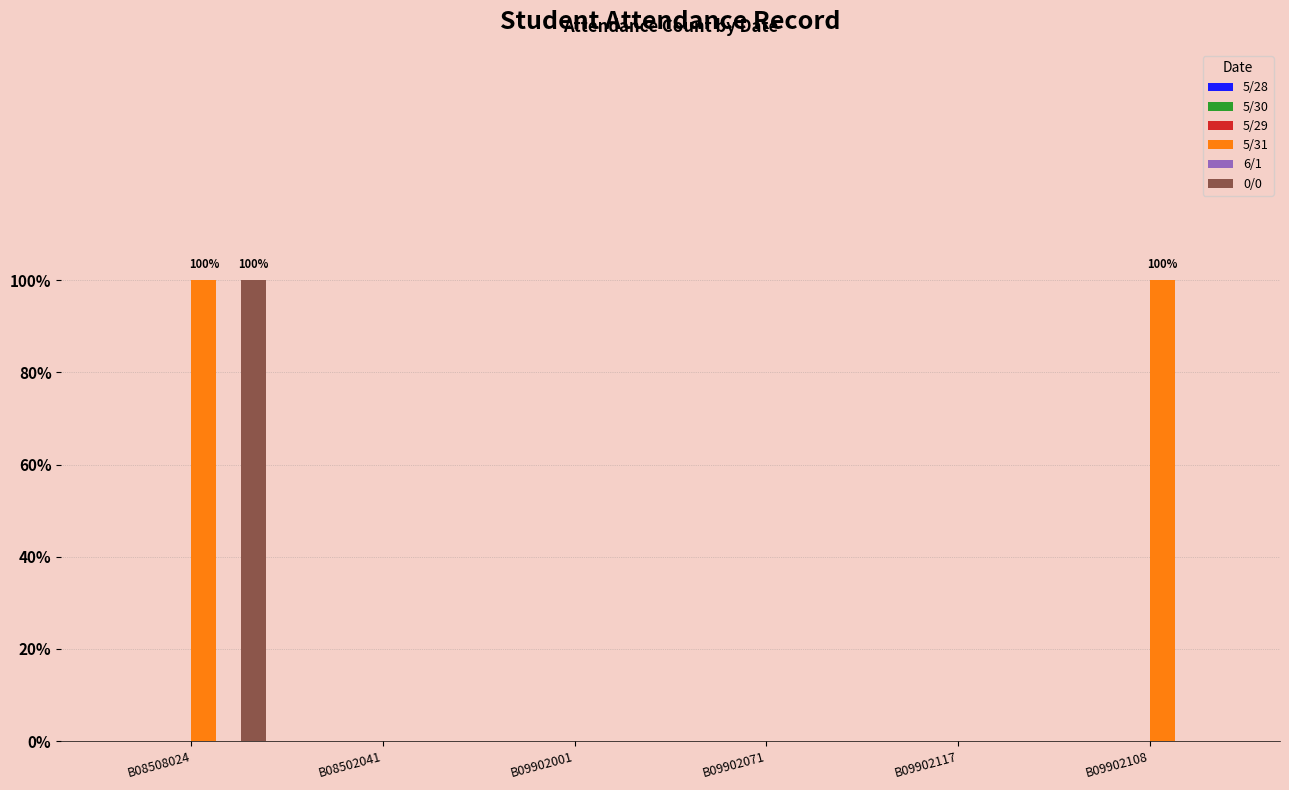

Which series has the largest total across all categories?

5/31